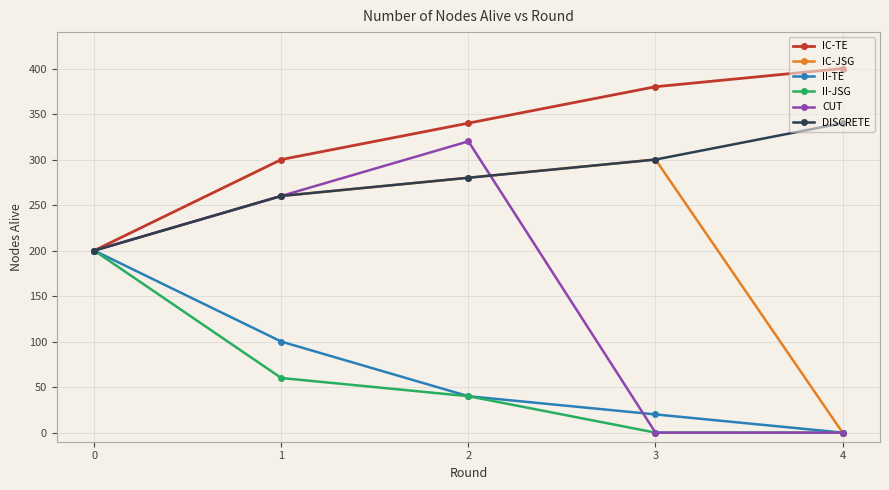

Does the chart have visible grid lines?

Yes